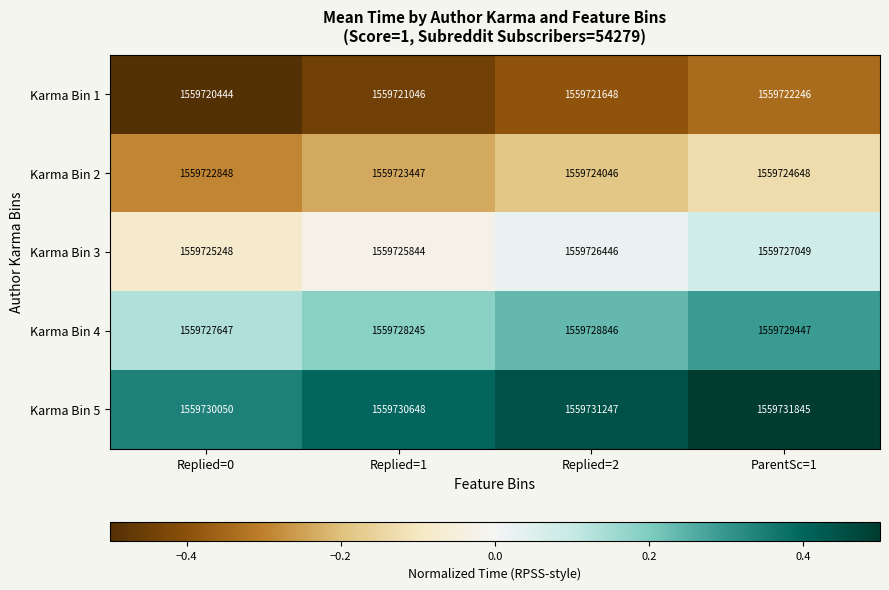

At ParentSc=1, list the series in order from smallest to largest.

Karma Bin 1, Karma Bin 2, Karma Bin 3, Karma Bin 4, Karma Bin 5